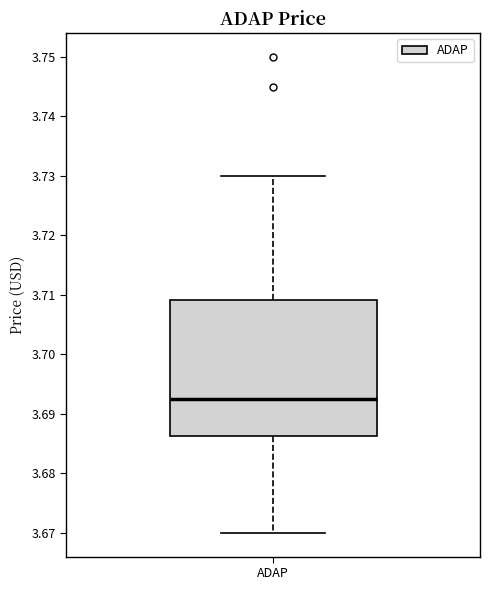

Read this box plot against the y-axis: the position of the median line, the range covered by the box, and the ends of both whiskers. The values are not printed on the chart, so give them approximately, as read against the axis.

median 3.693, box 3.686 to 3.709, whiskers 3.670 to 3.730